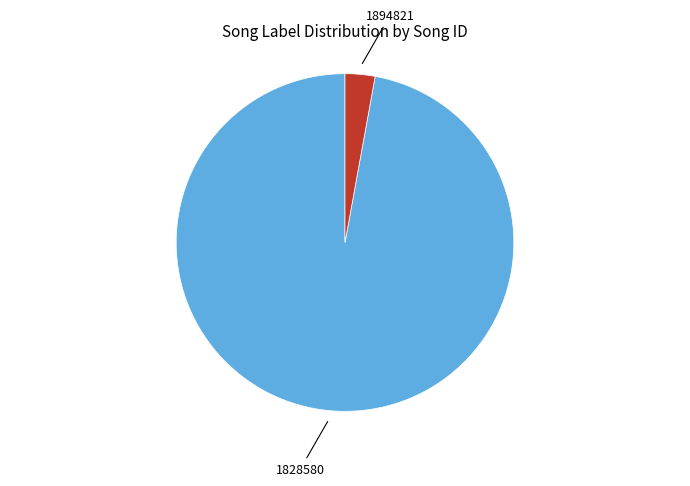

Is there any slice that represents more than half of the pie?

Yes